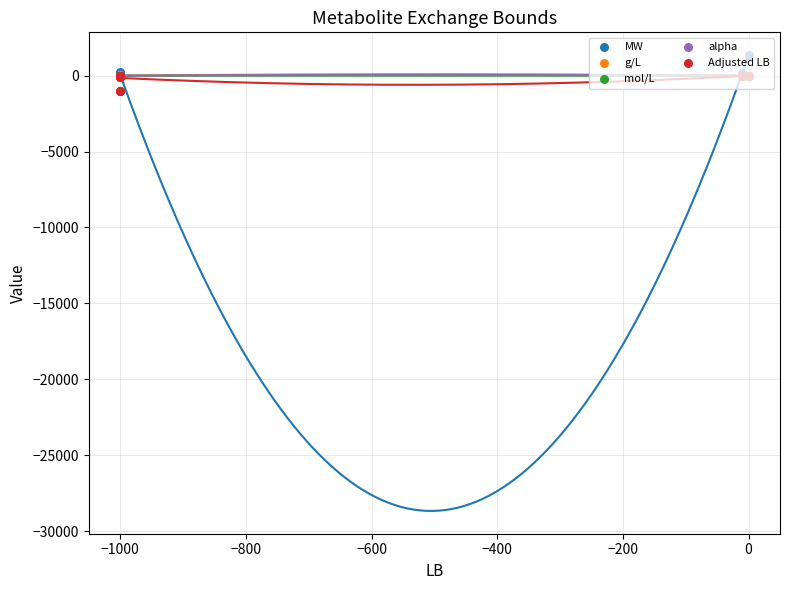

Which series reaches the minimum Y coordinate?

Adjusted LB